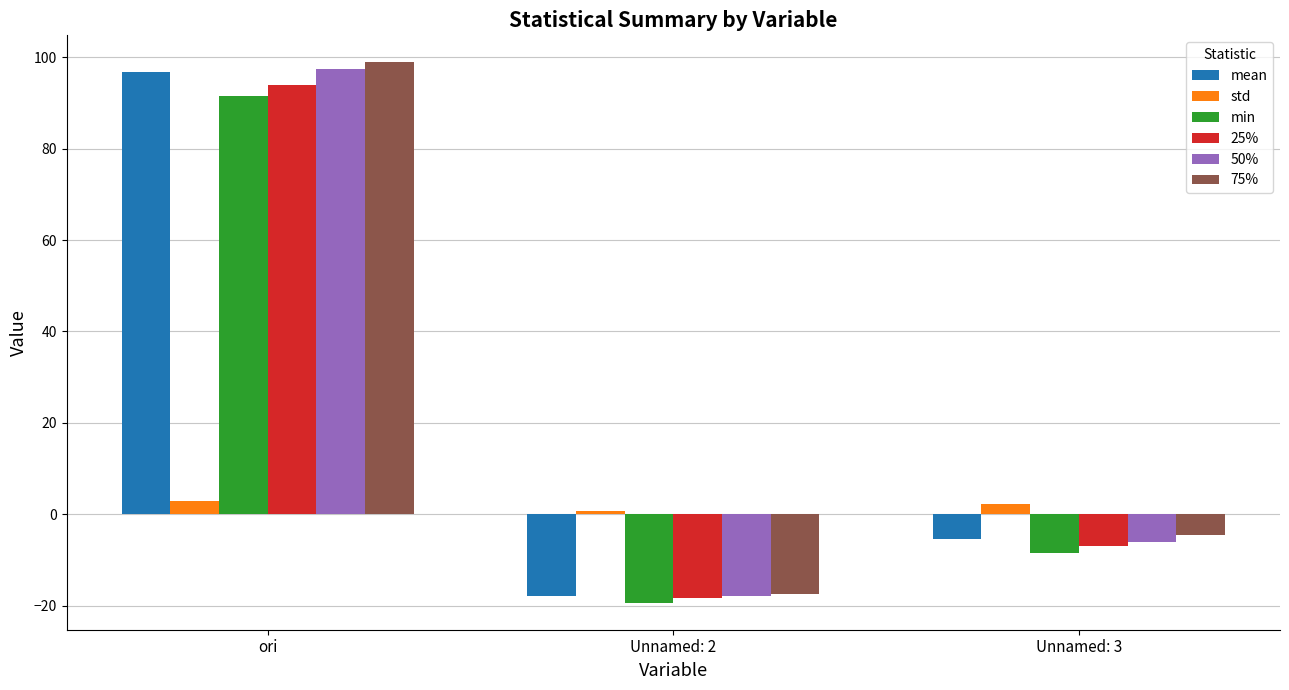

What are all the series names shown in the legend?

mean, std, min, 25%, 50%, 75%